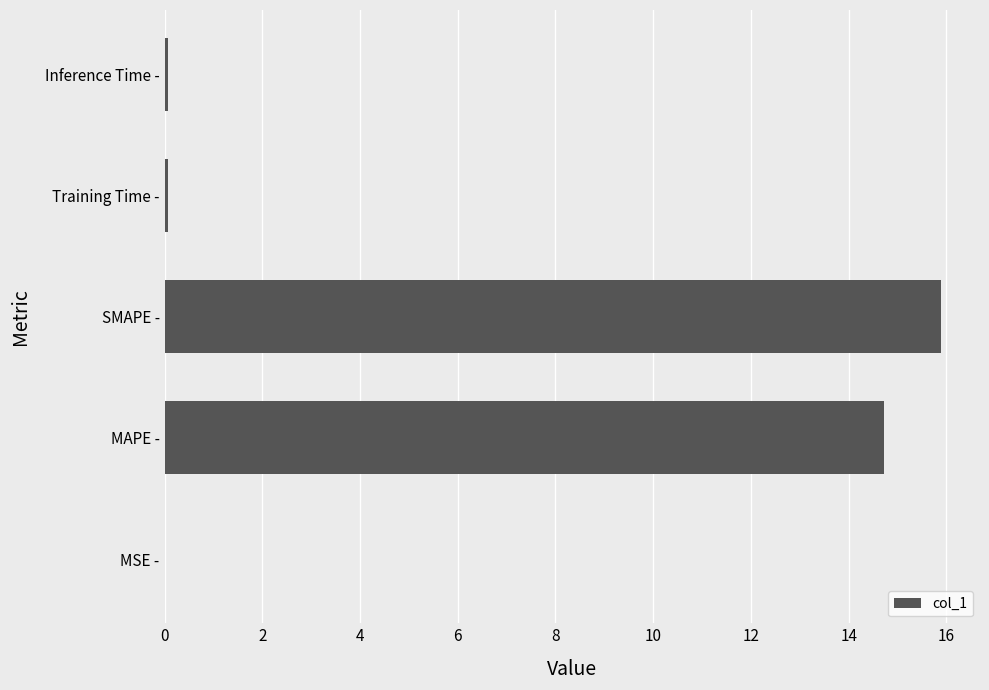

Between SMAPE - and Inference Time -, which is larger?

SMAPE -